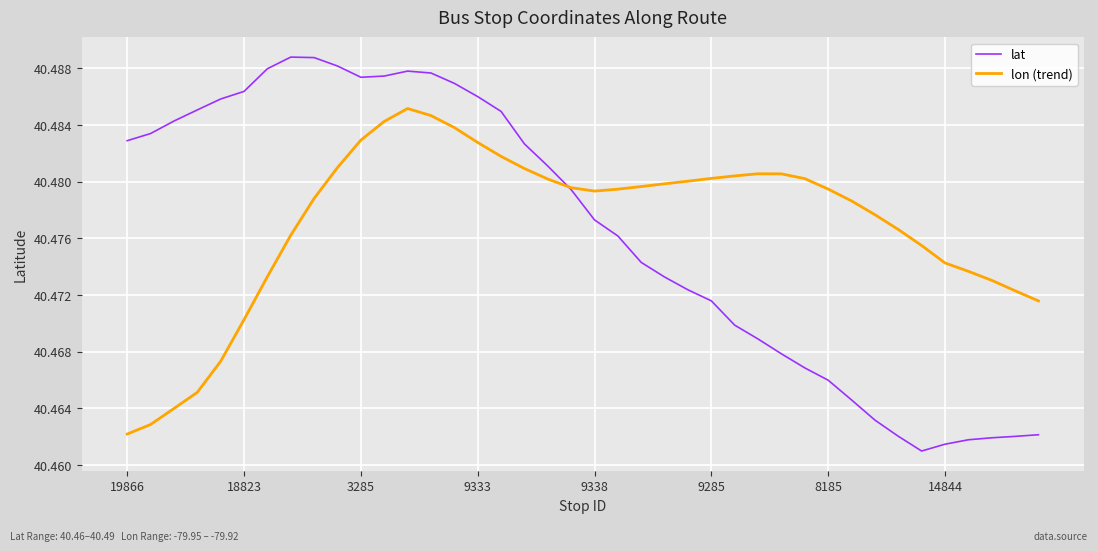

In lon (trend), how many points are higher than both neighbors (excluding endpoints)?

2